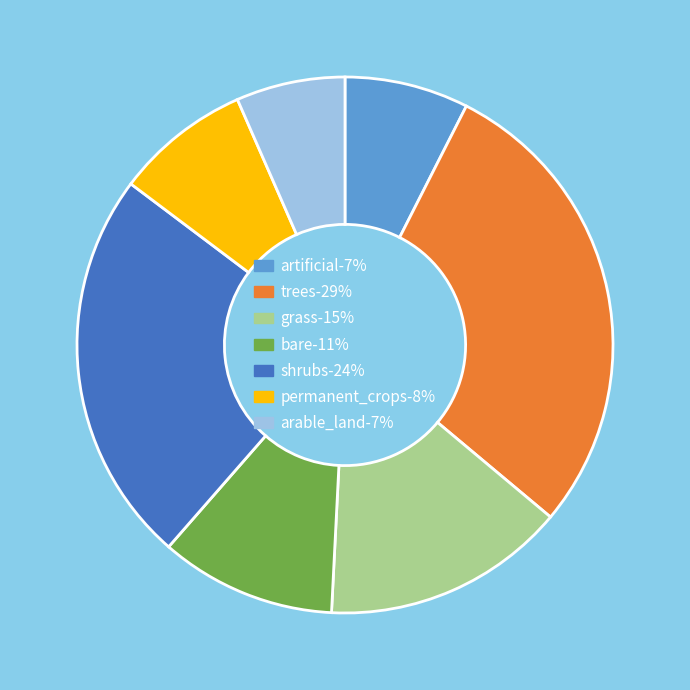

Combined, do bare-11% and artificial-7% account for over 50%?

No